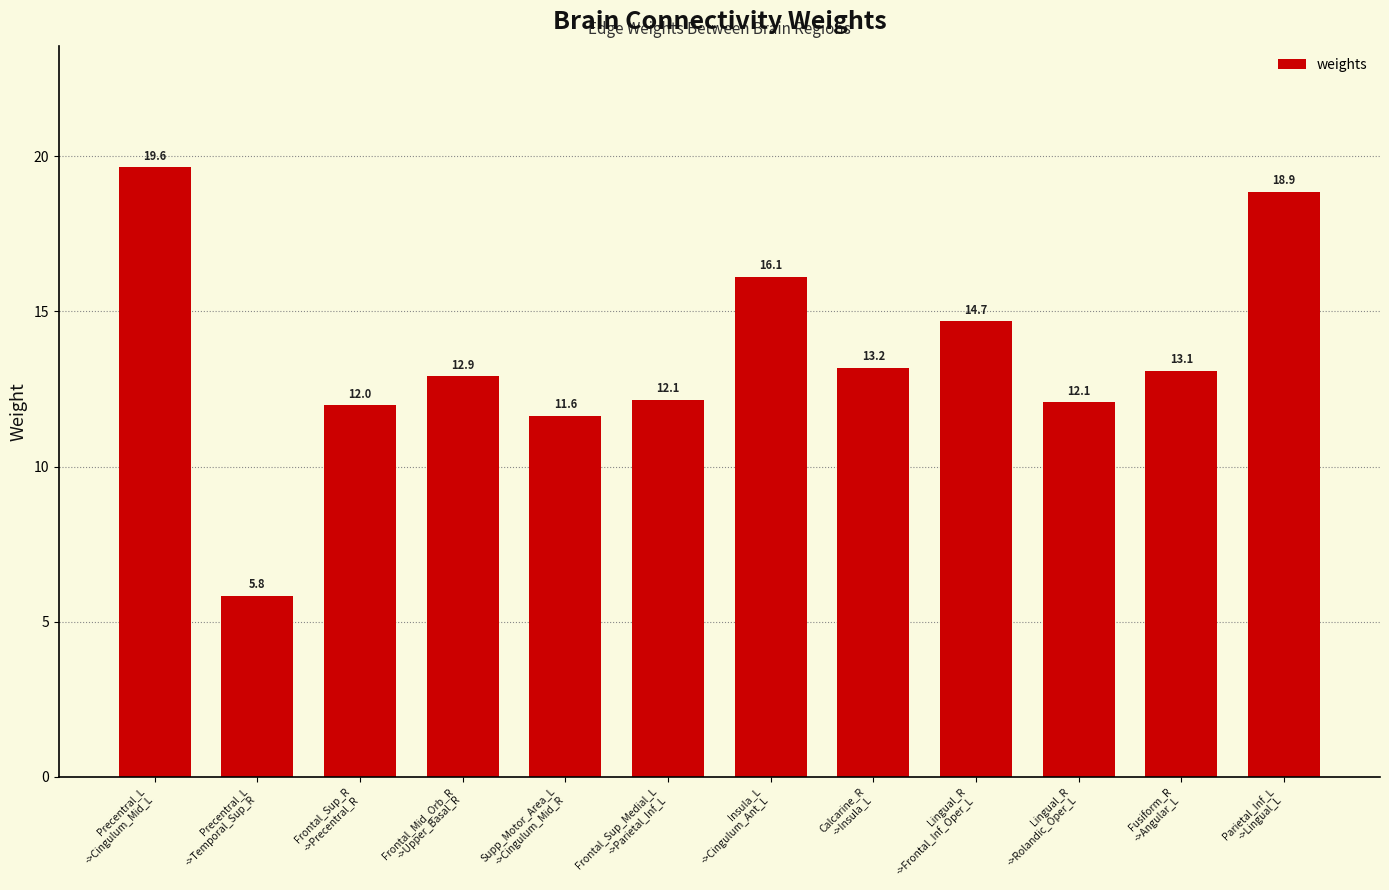

What is the smallest value displayed?

5.8